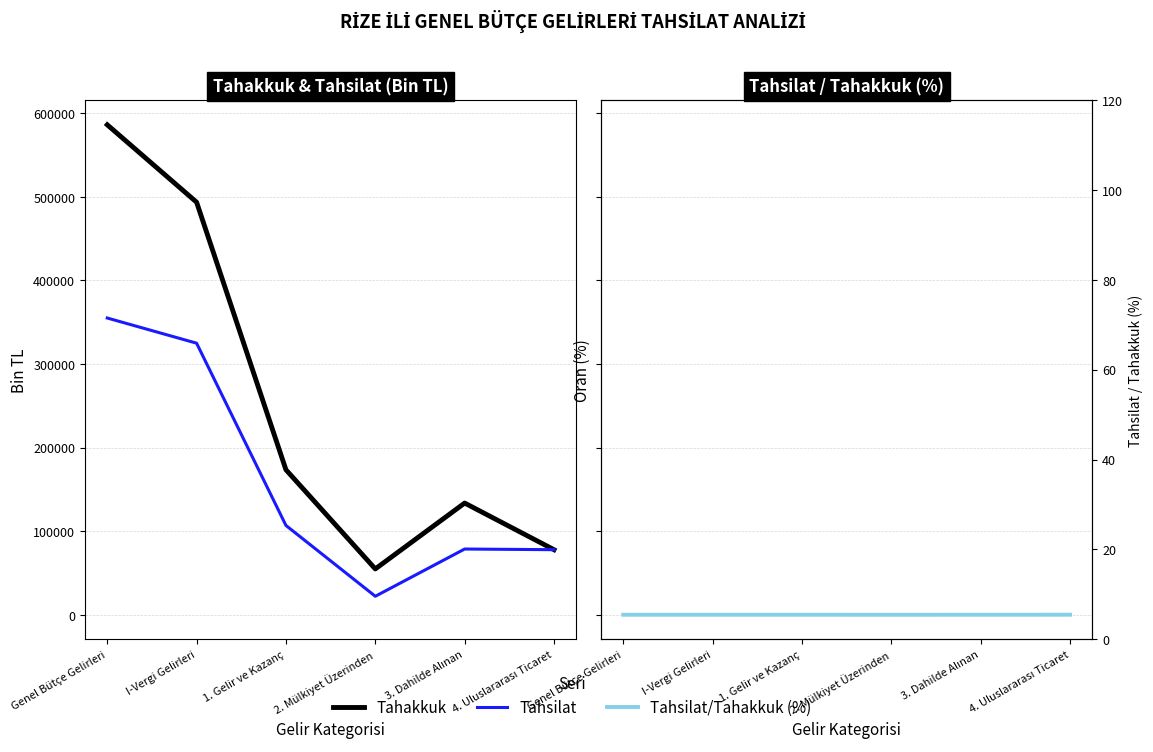

The Tahsilat/Tahakkuk (%) series shows 99.0 at Genel Bütçe Gelirleri. True or false?

False